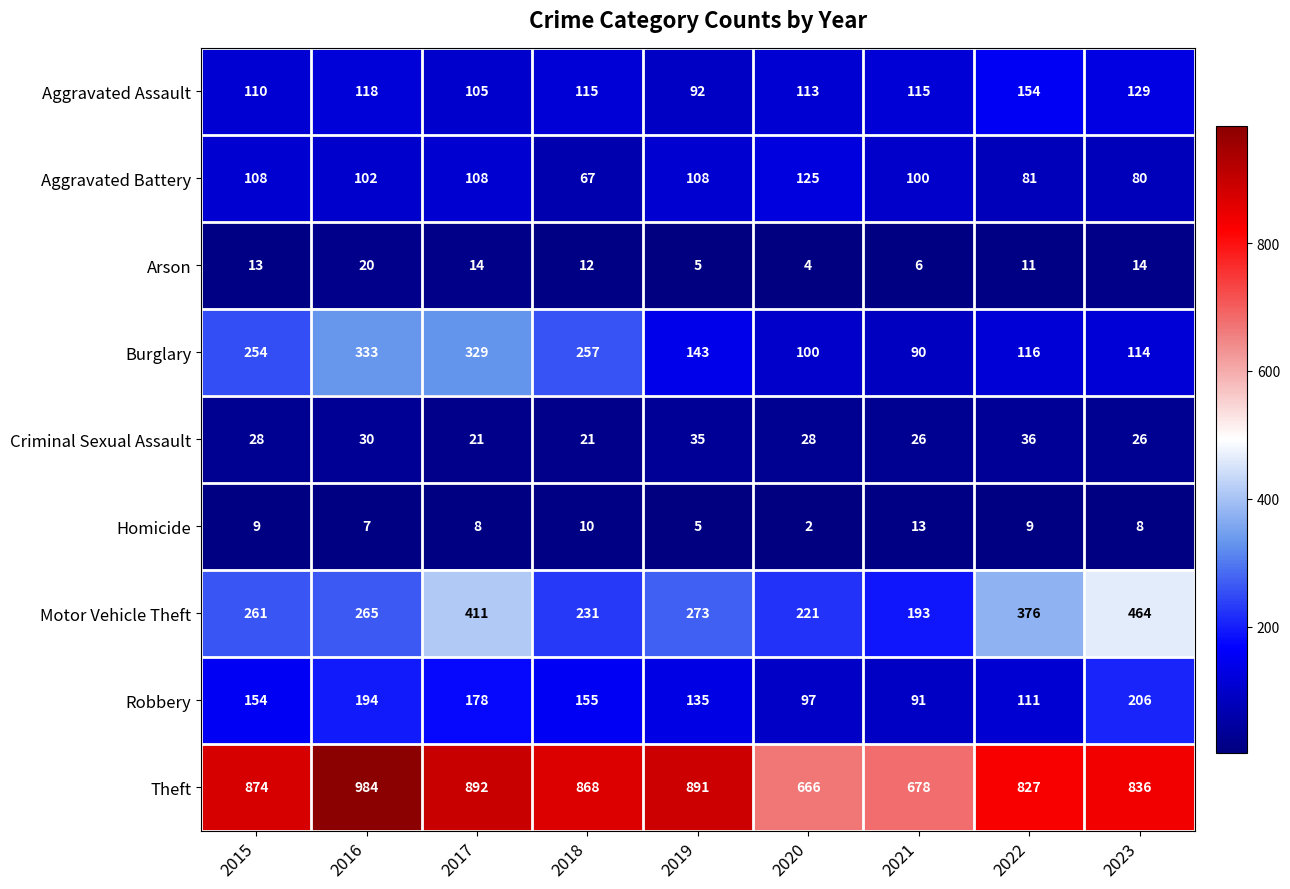

At 2021, list the series in order from smallest to largest.

Arson, Homicide, Criminal Sexual Assault, Burglary, Robbery, Aggravated Battery, Aggravated Assault, Motor Vehicle Theft, Theft